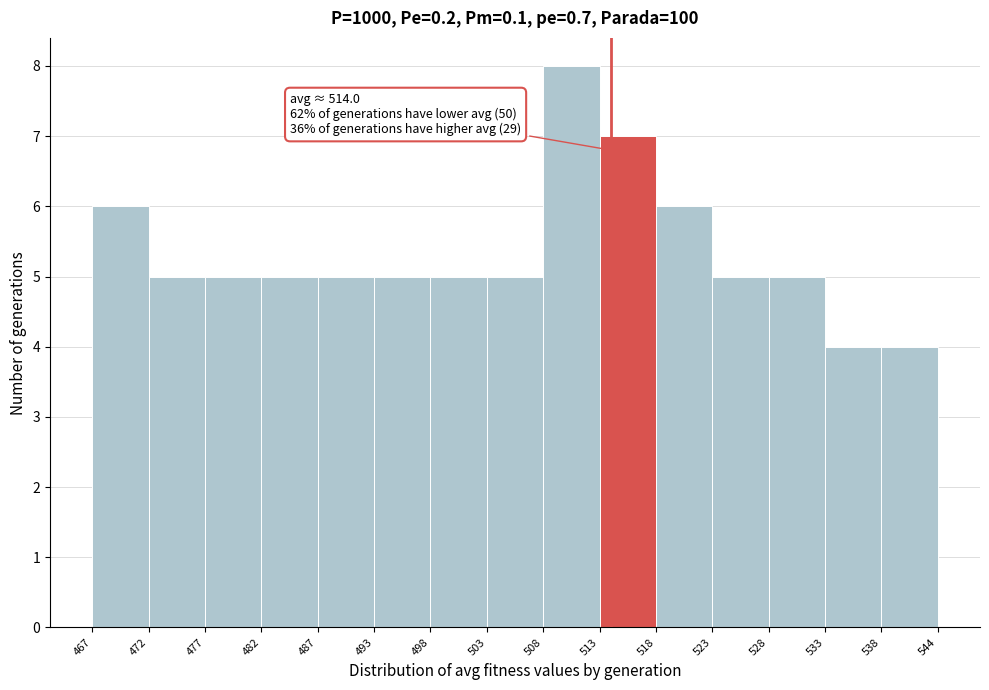

Over which range of the x-axis is the bar tallest?

508 to 513